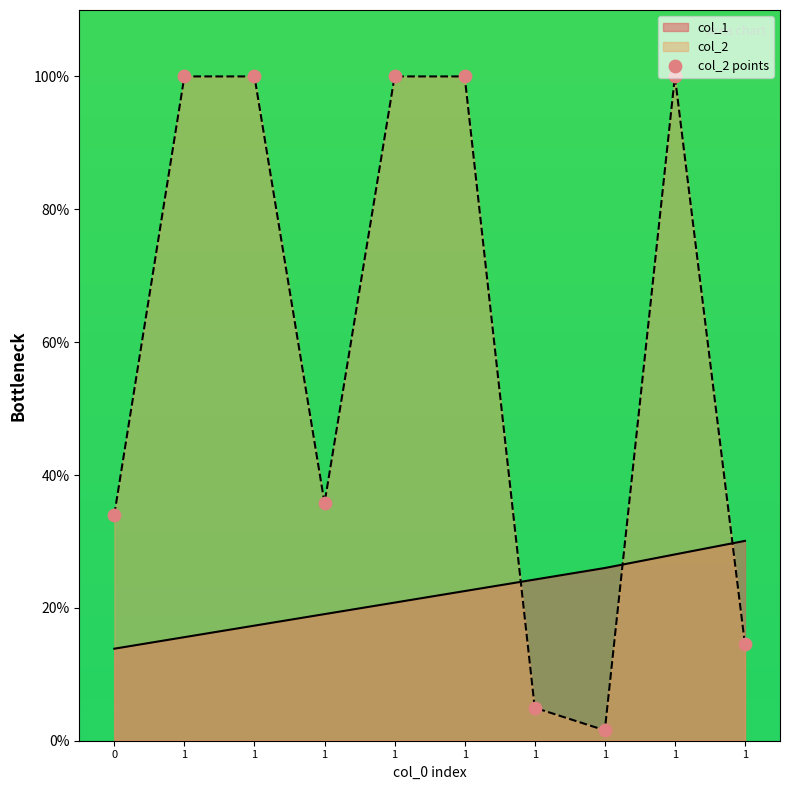

Which series has the widest spread of Y values?

col_2